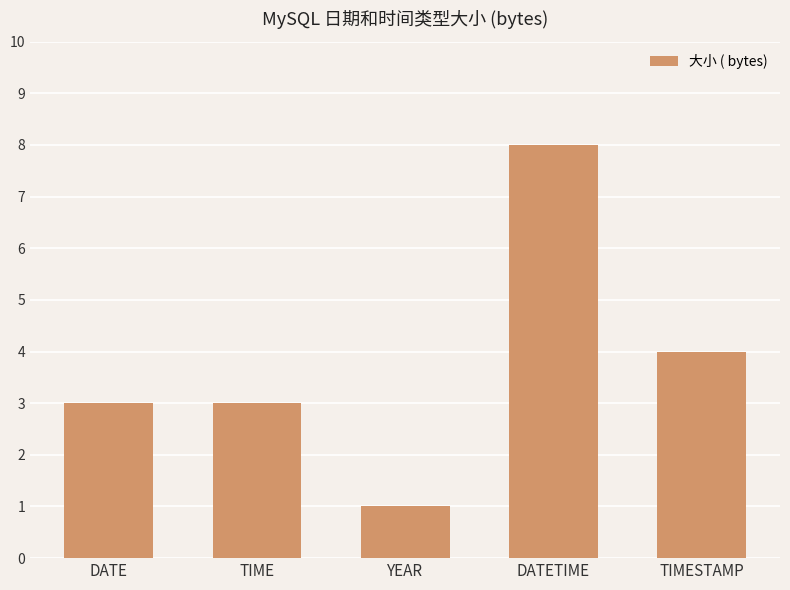

What is the approximate value at TIMESTAMP?

4